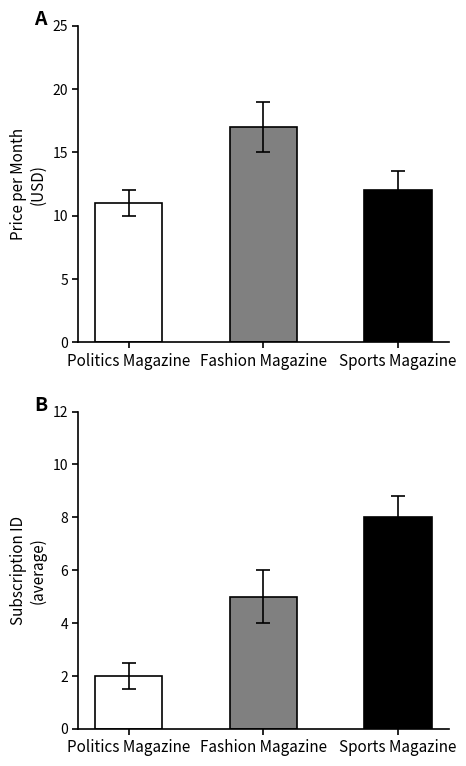

Between Fashion Magazine and Sports Magazine, which series saw the biggest shift?

avg_price_per_month